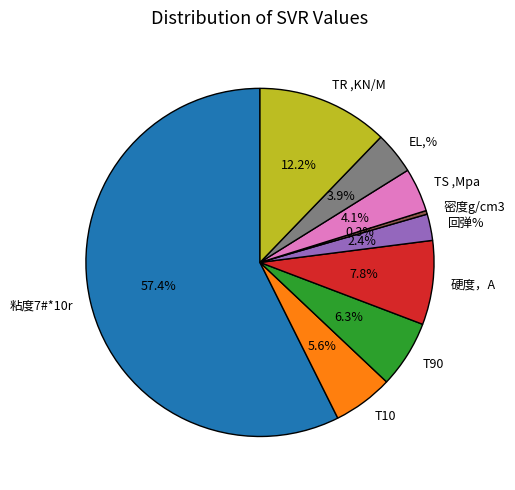

Count the number of slices in the pie.

9